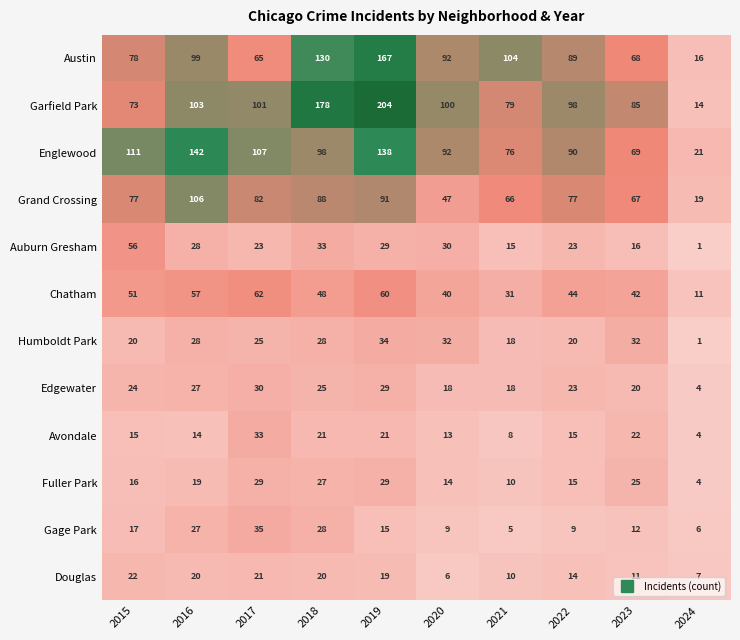

Is it true that Chatham equals 55 at 2021?

False